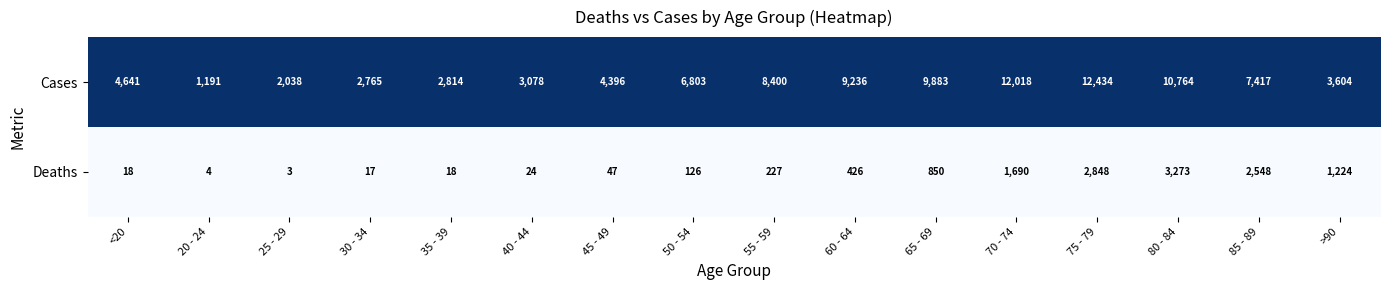

At which category is the sum across all series the highest?

75 - 79